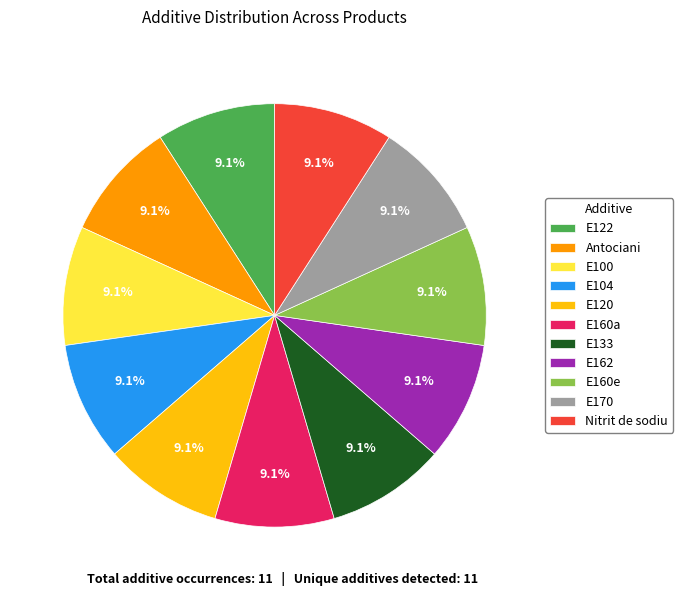

What percentage is the Nitrit de sodiu slice, to the nearest percent?

9%